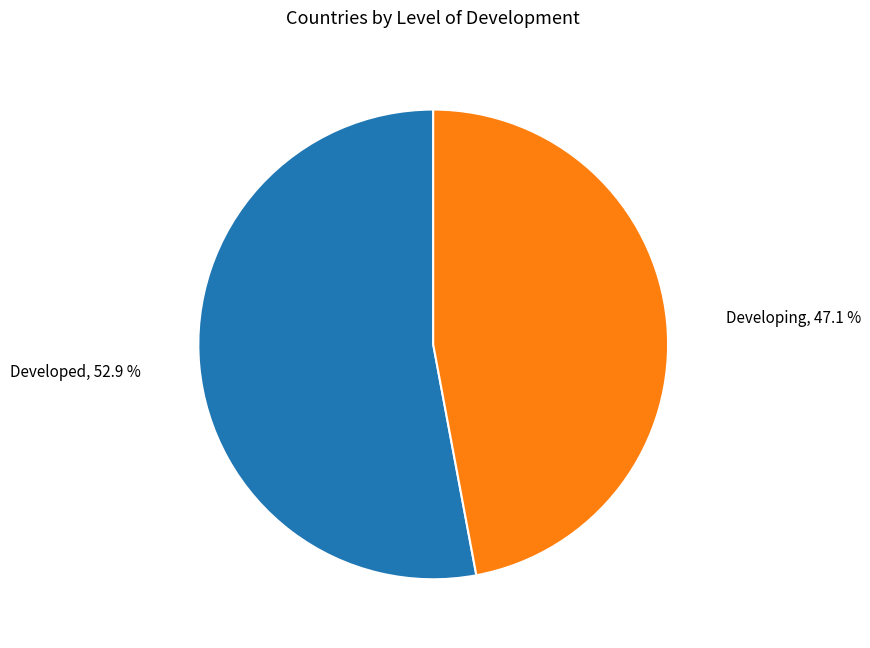

Is there any slice that represents more than half of the pie?

Yes